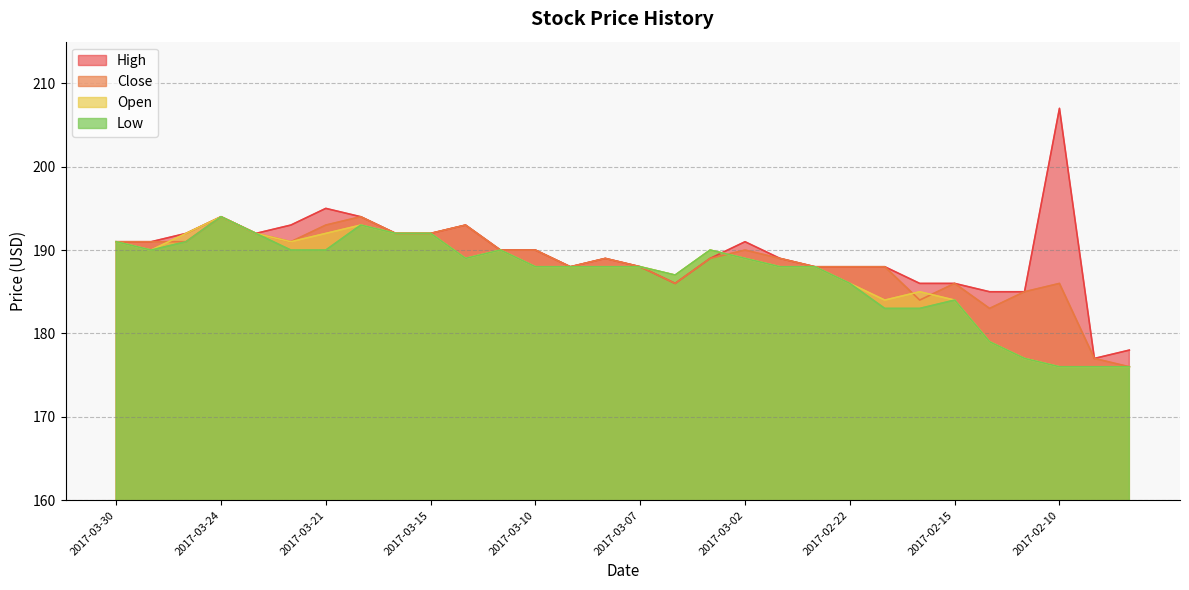

What is the label of the 1st point from the right?

2017-02-02